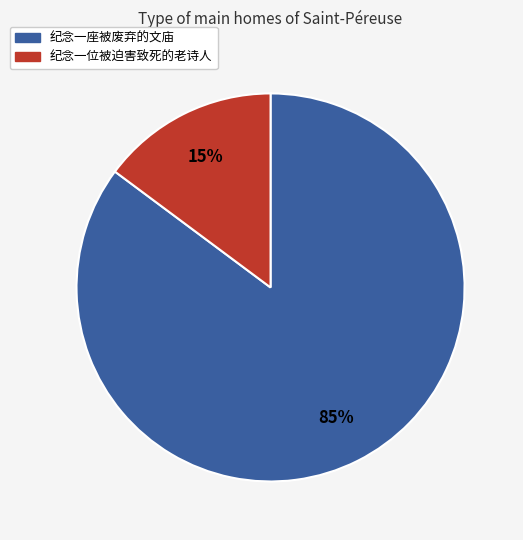

True or false: 纪念一位被迫害致死的老诗人 accounts for 15% of the total.

True